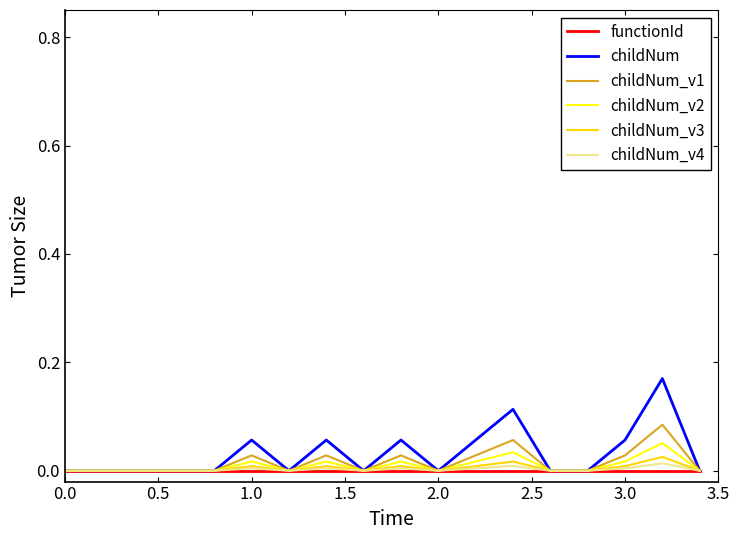

Which series has the largest range (max minus min)?

childNum